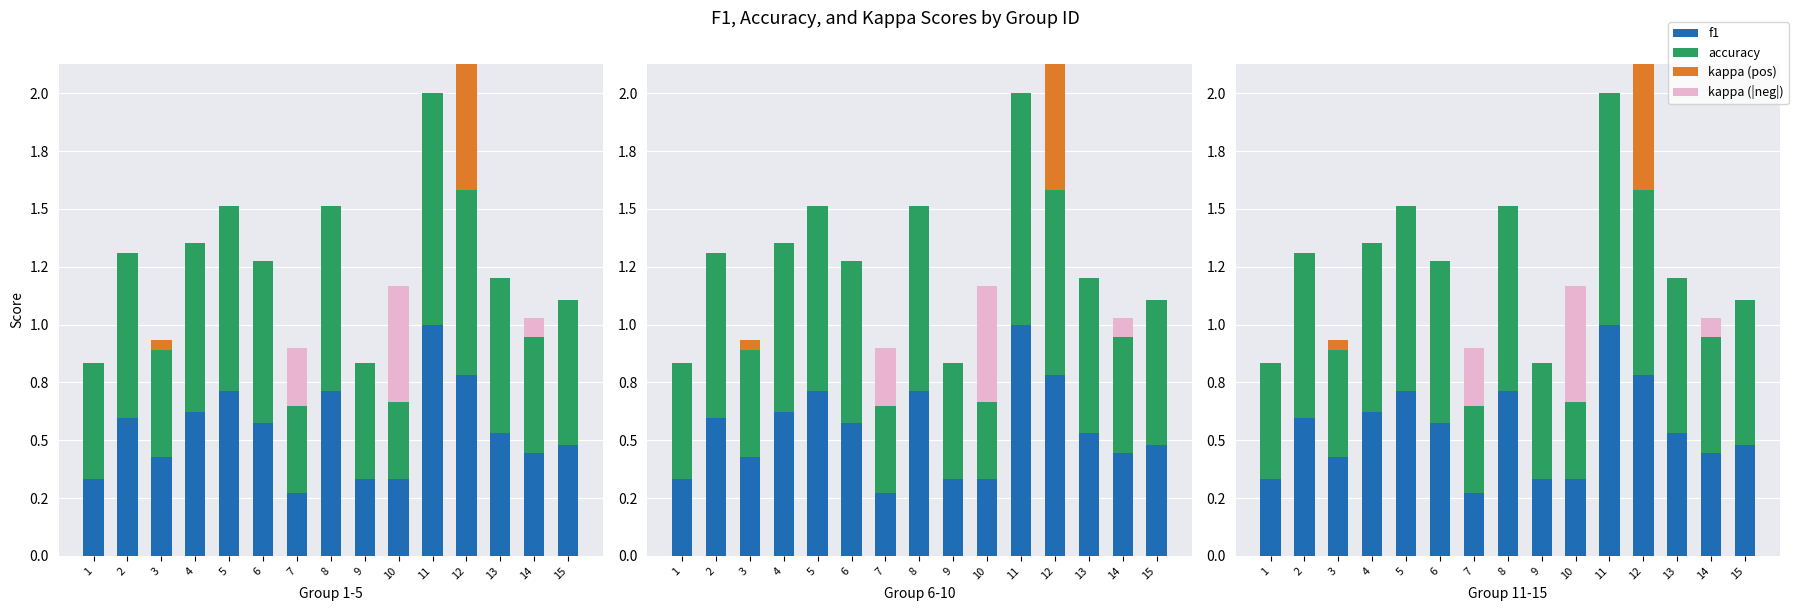

Count the number of data series in this chart.

4